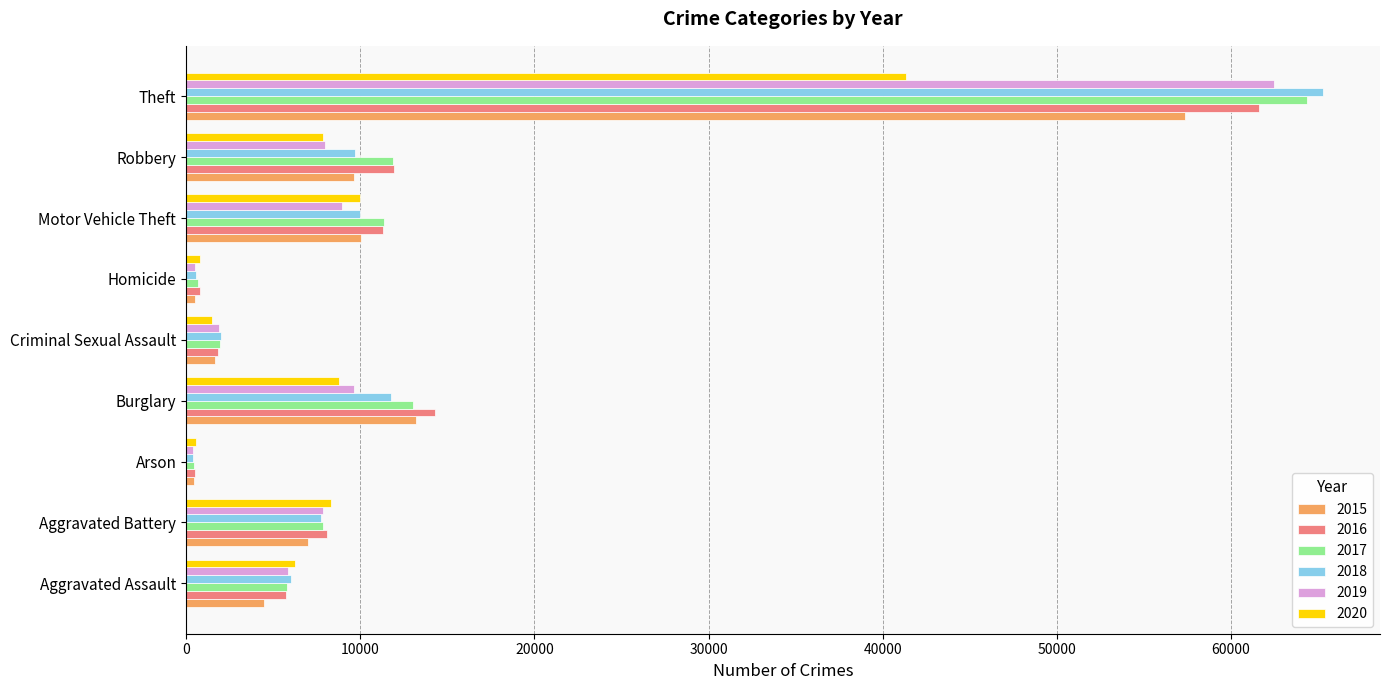

What is the sum of the 2020 values at Homicide and Burglary?

9544